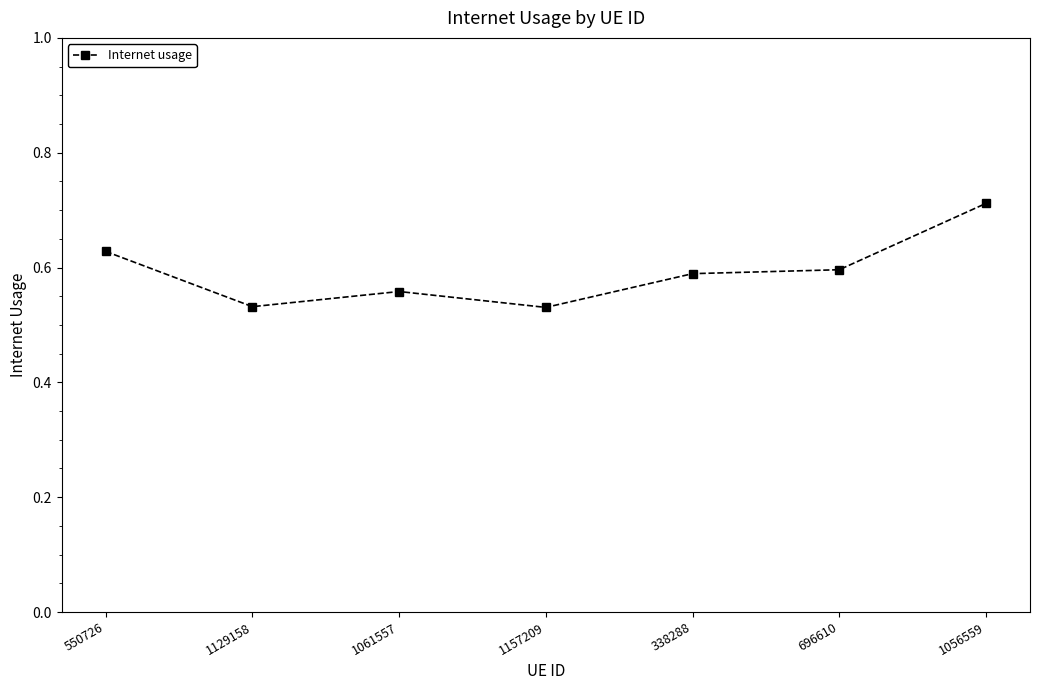

What is the sum of the values at 550726 and 338288?

1.2